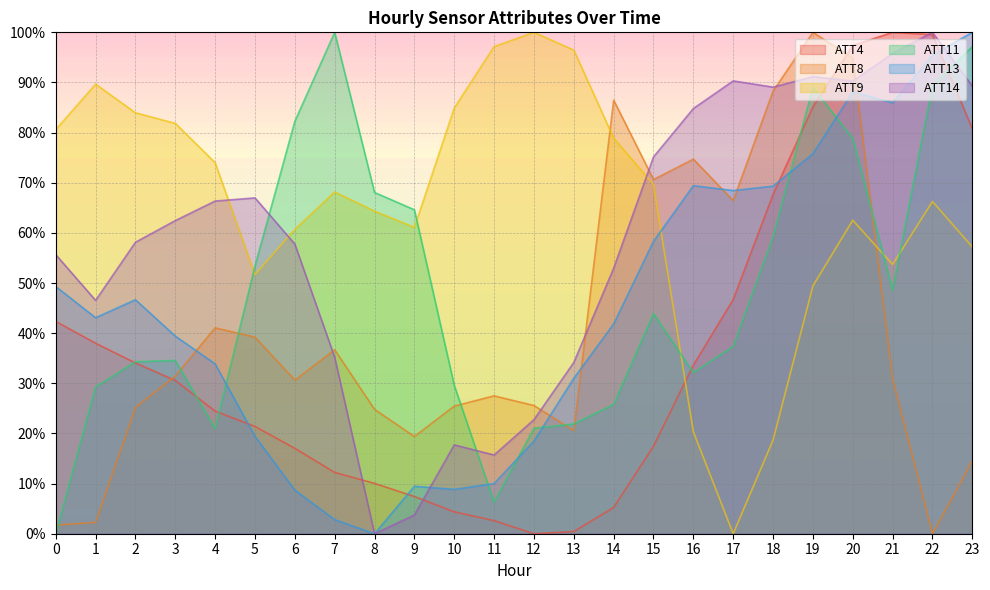

How many lines are shown in the chart?

6